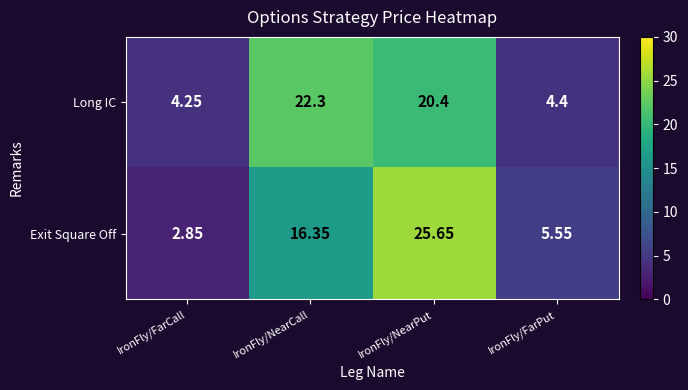

At which category is the sum across all series the highest?

IronFly/NearPut